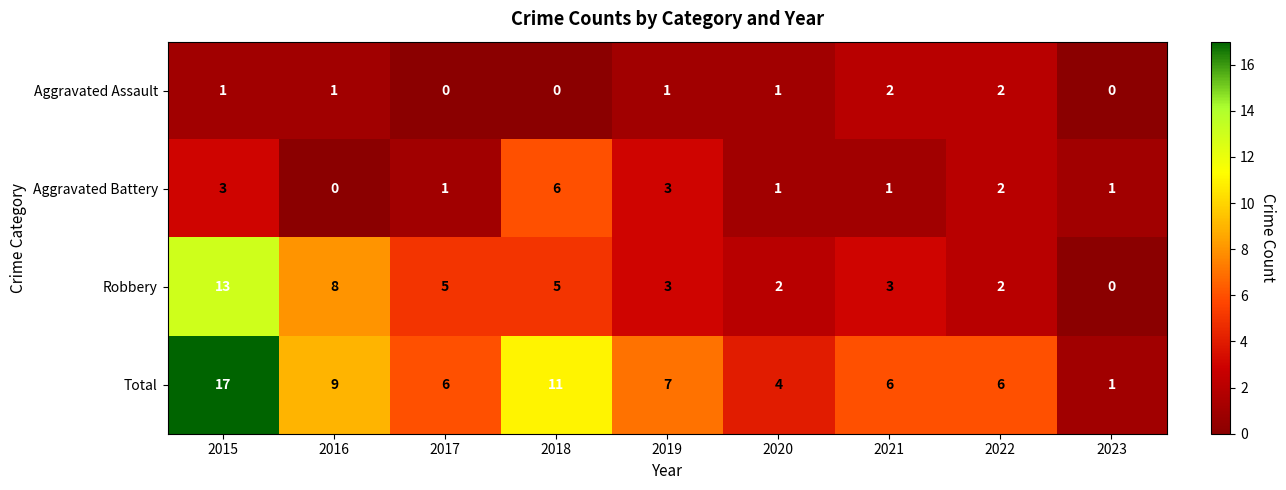

How many series are shown in this chart?

4